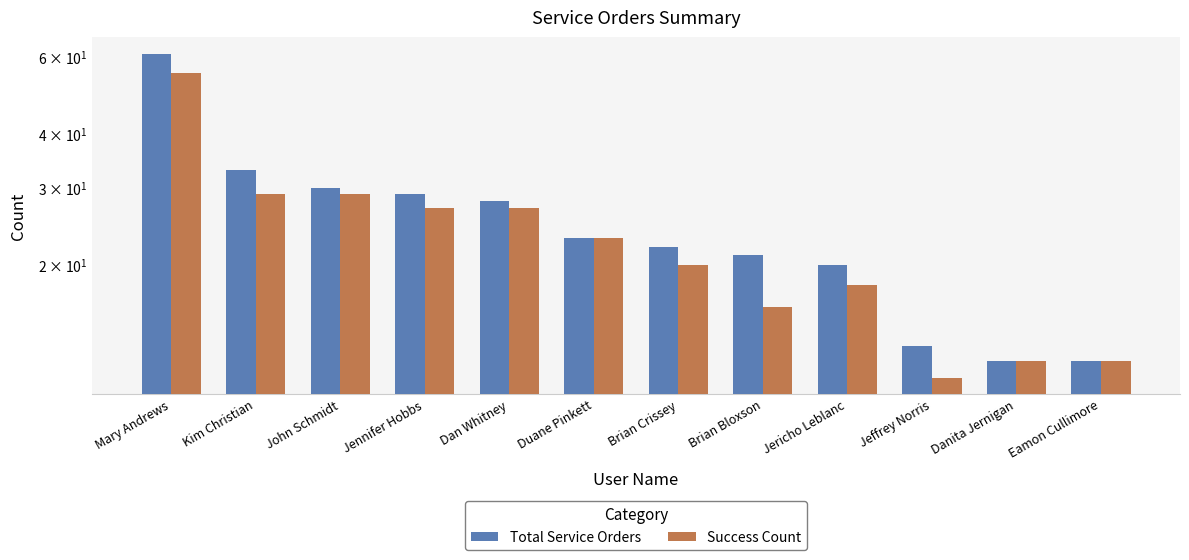

Which series has the largest total across all categories?

Total Service Orders